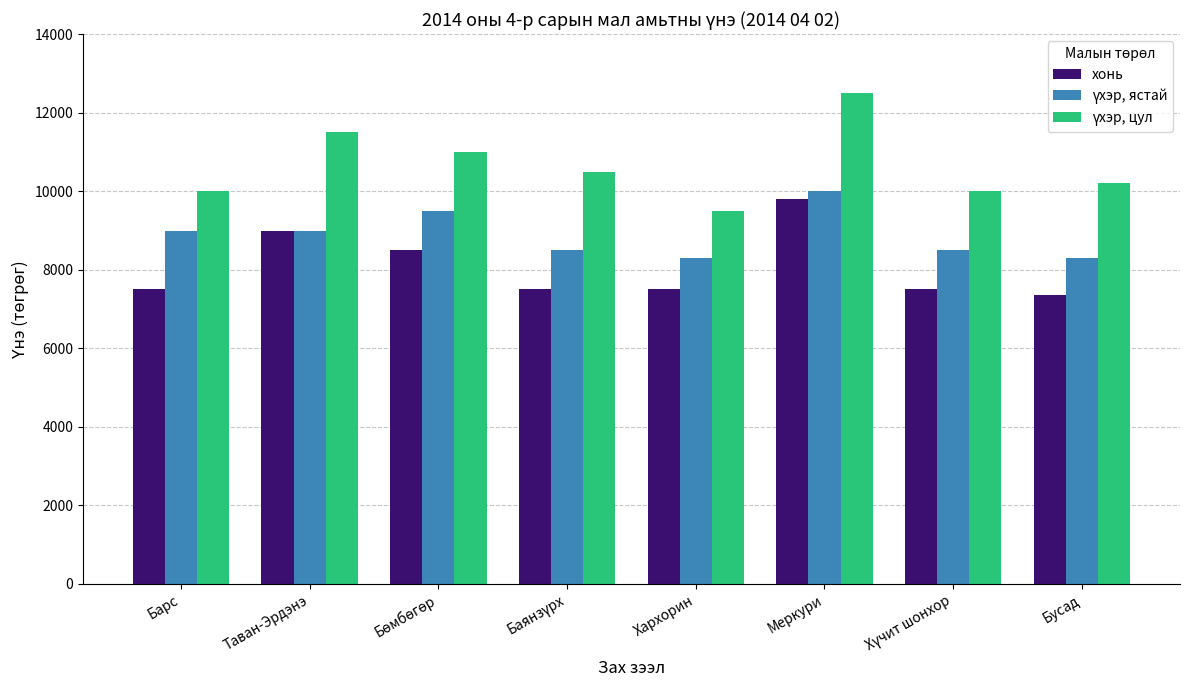

At which category is the sum across all series the highest?

Меркури